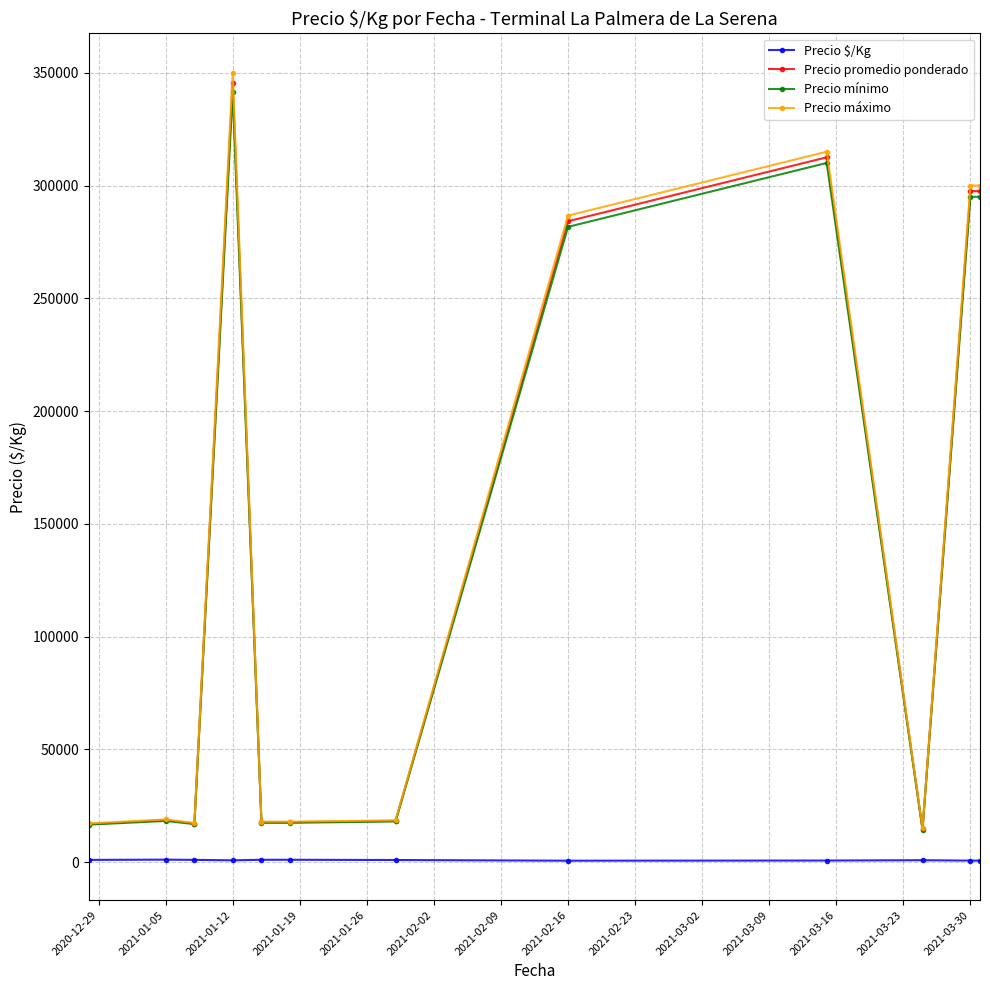

What are all the series names shown in the legend?

Precio $/Kg, Precio promedio ponderado, Precio mínimo, Precio máximo